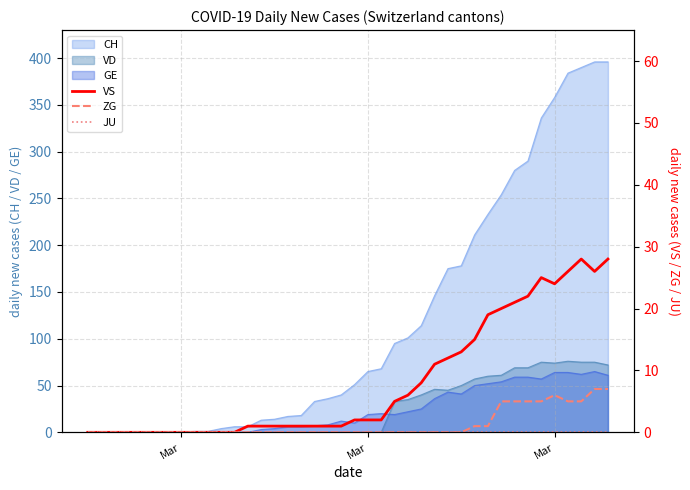

The value of VS at 17 is 0. True or false?

False